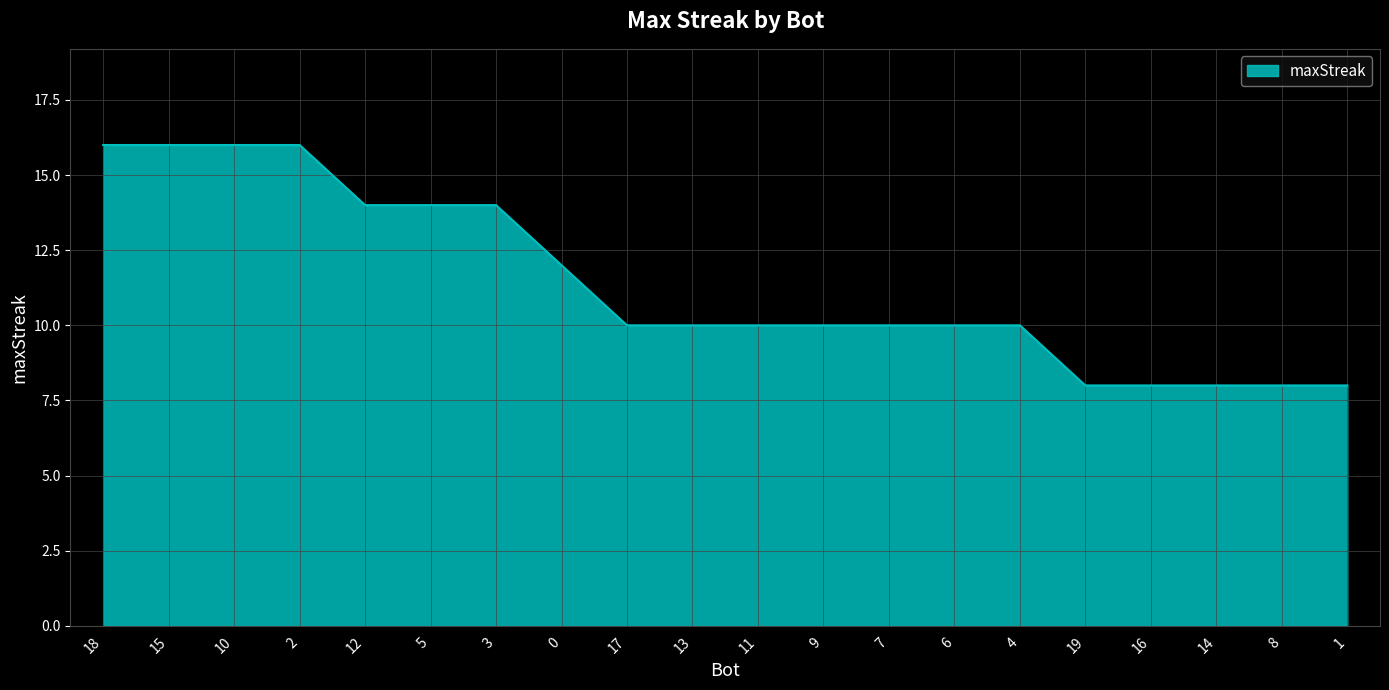

What is the difference between the maximum and minimum values?

8